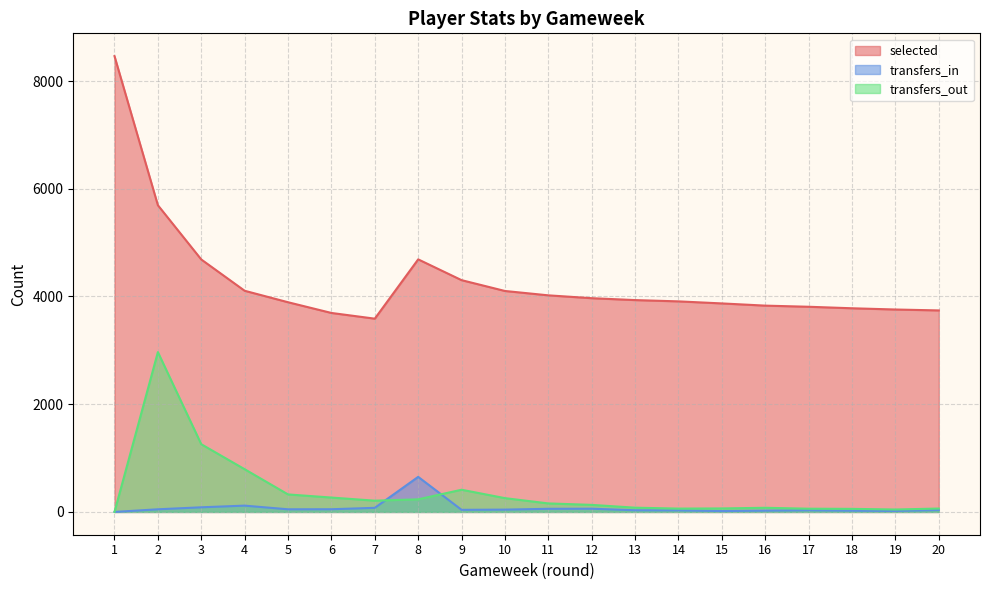

The selected series shows 4021 at 11. True or false?

True